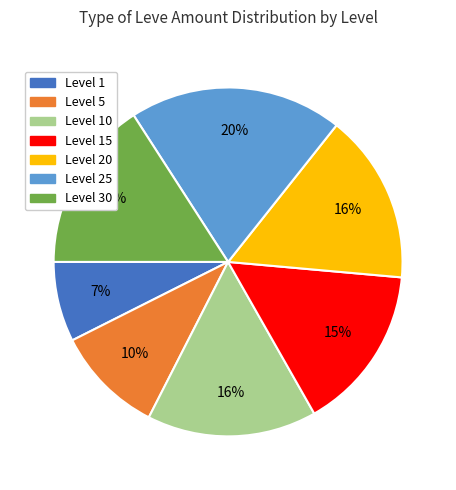

To the nearest percent, what is the average slice percentage?

14%